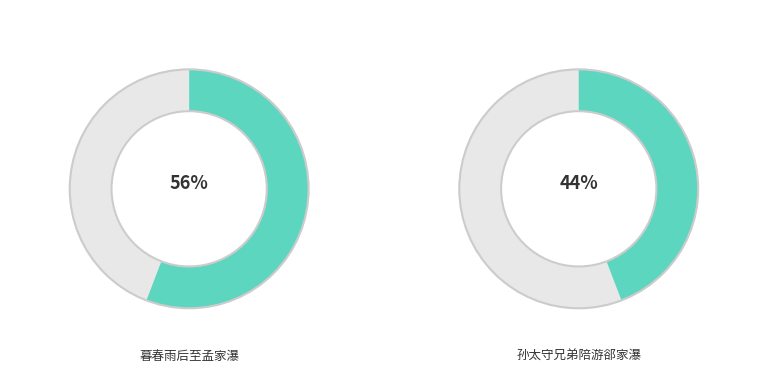

What percentage is NOT represented by 暮春雨后至孟家瀑?

44.2%